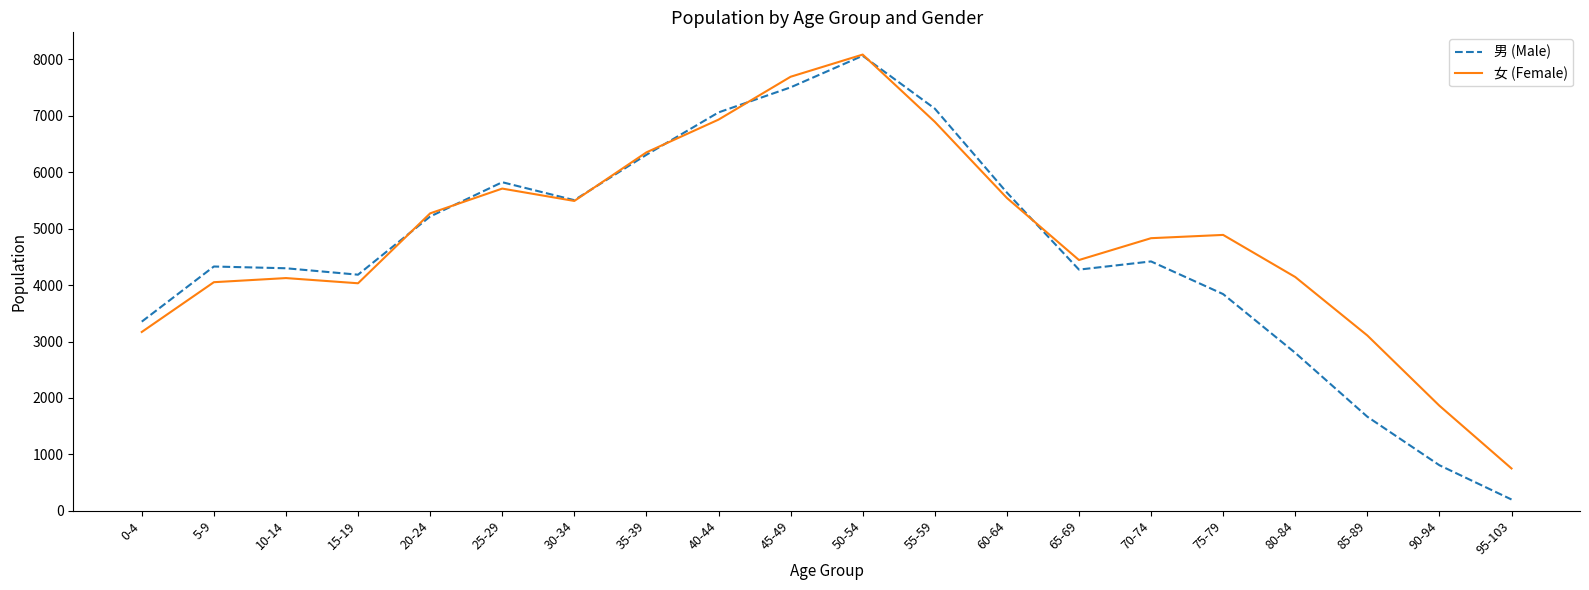

Count the number of categories in the chart.

20